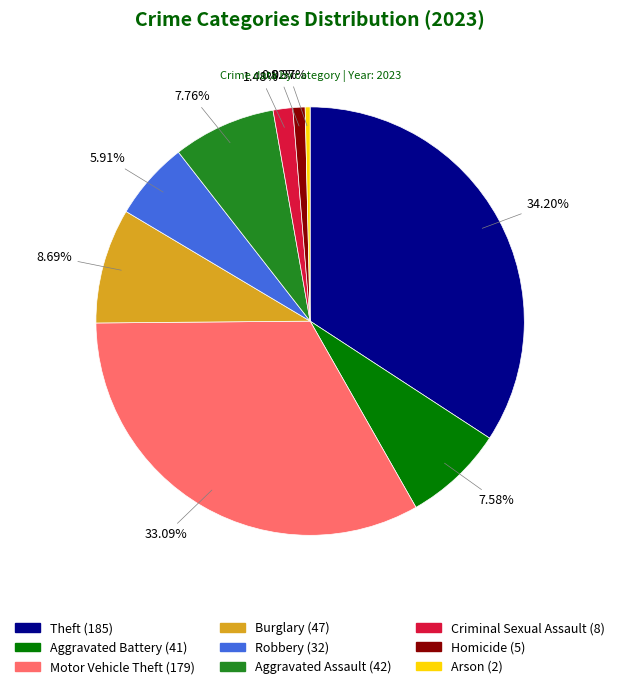

To the nearest percent, what portion does Criminal Sexual Assault represent?

1%